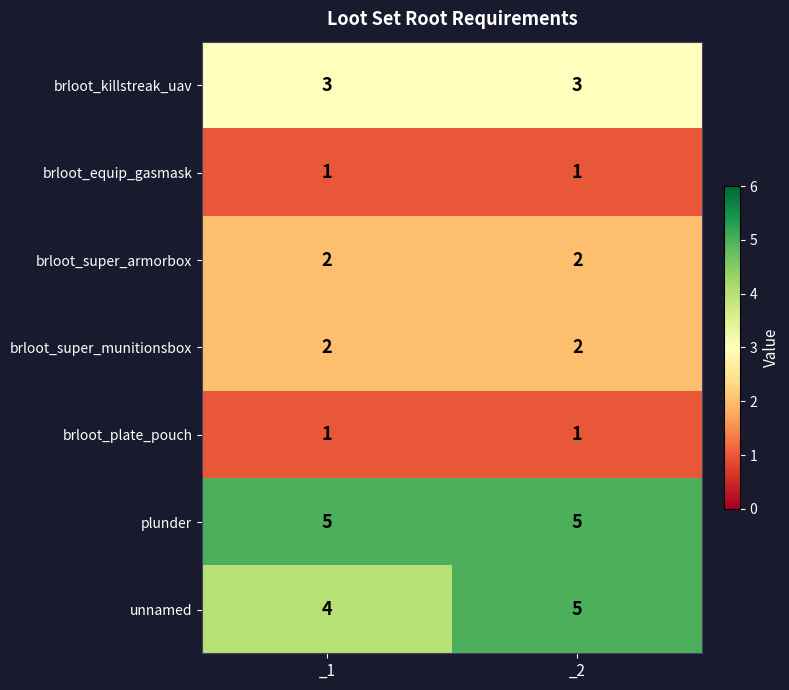

What is the maximum value shown in the chart?

5